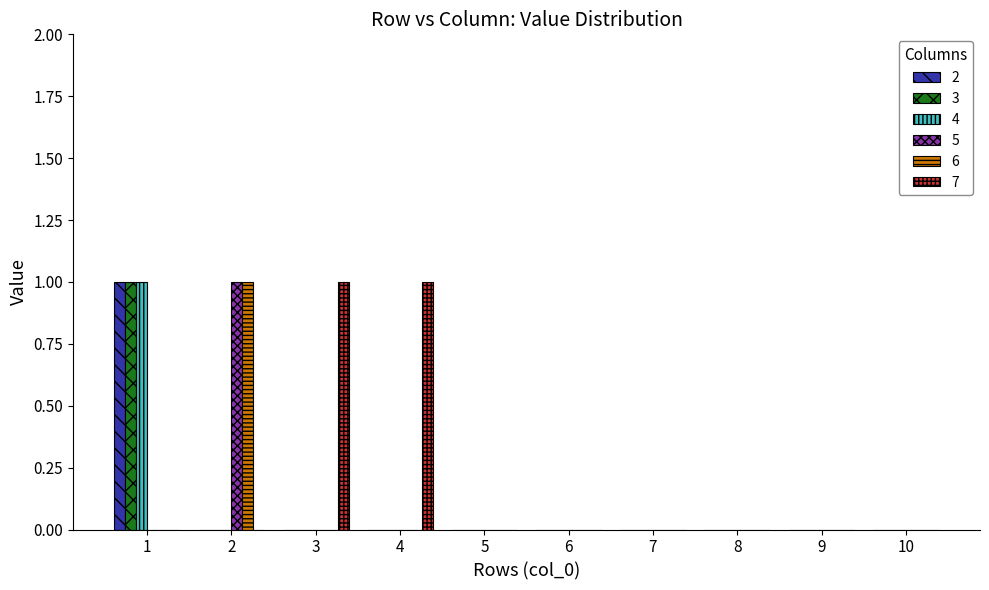

What are all the series names shown in the legend?

2, 3, 4, 5, 6, 7